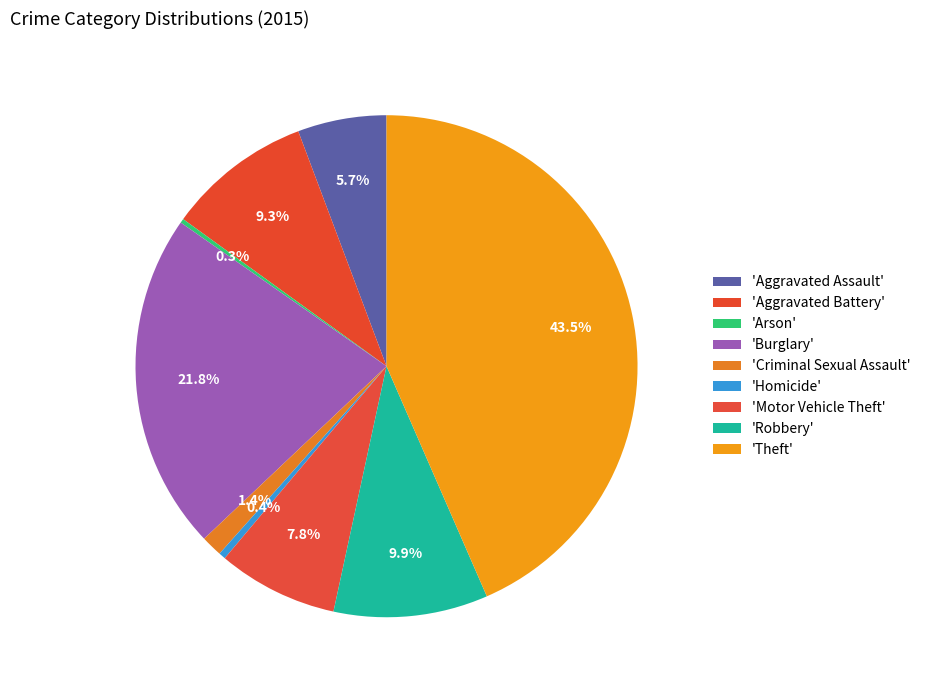

Which category has the biggest portion of the pie?

Theft